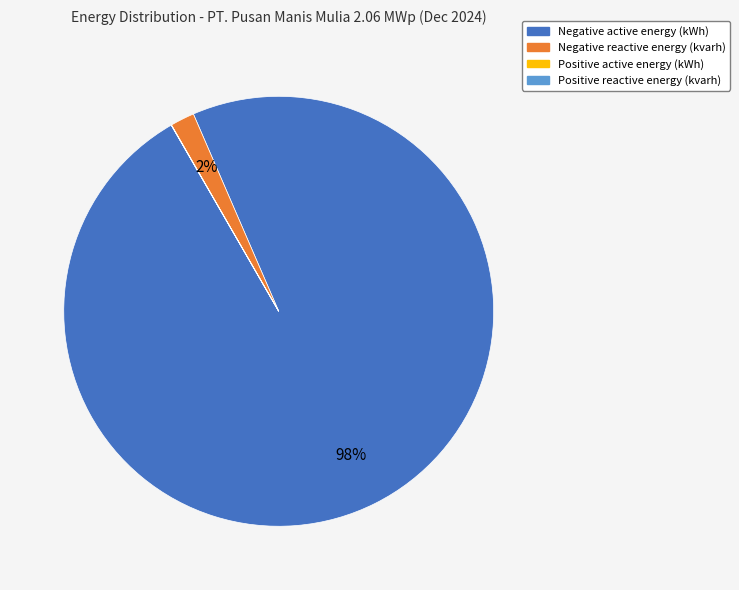

What is the majority slice?

Negative active energy (kWh)